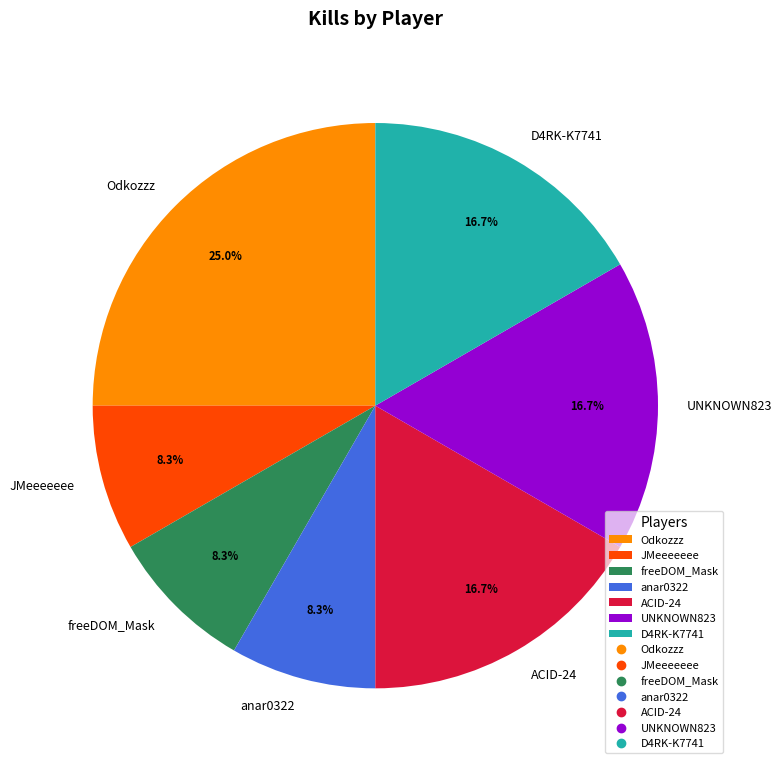

To the nearest percent, what portion does D4RK-K7741 represent?

17%